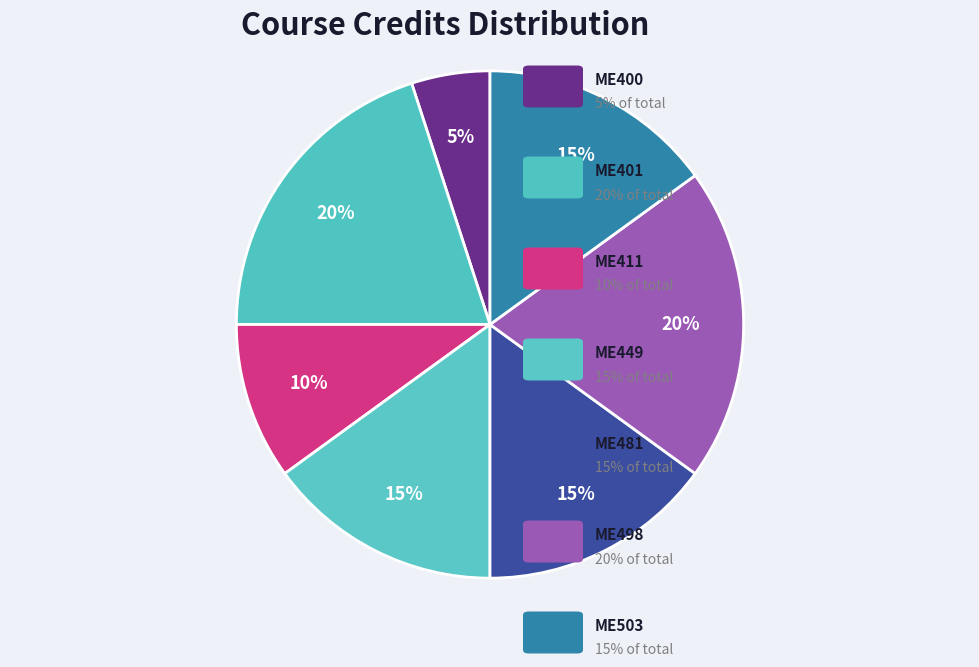

How many slices are in this pie chart?

7